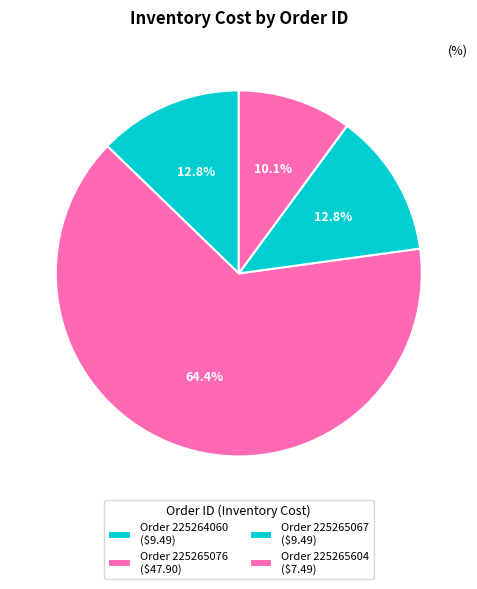

Count the number of slices in the pie.

4